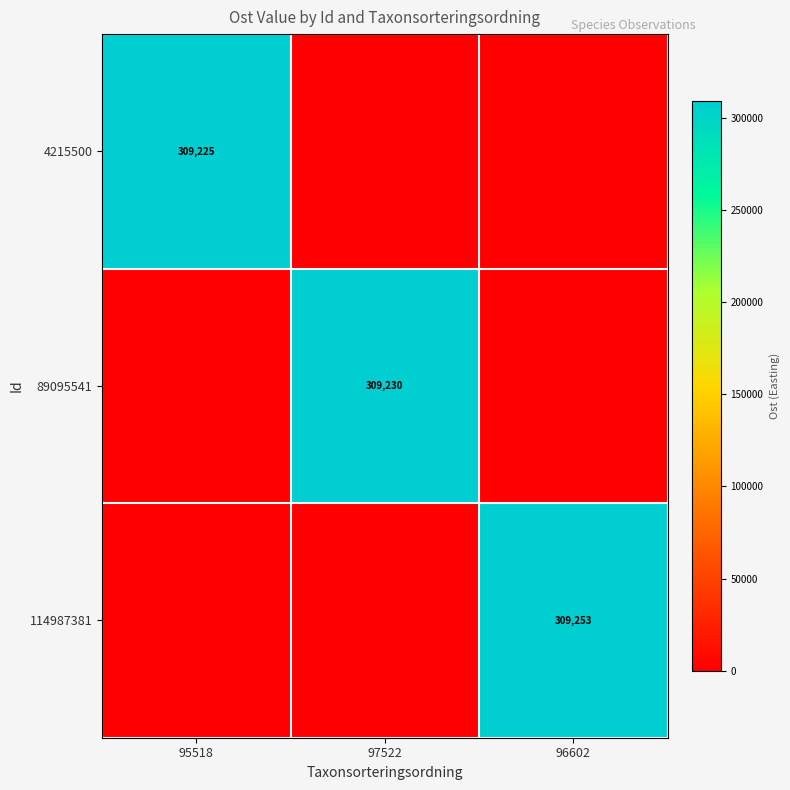

The value of 89095541 at 97522 is 118038. True or false?

False